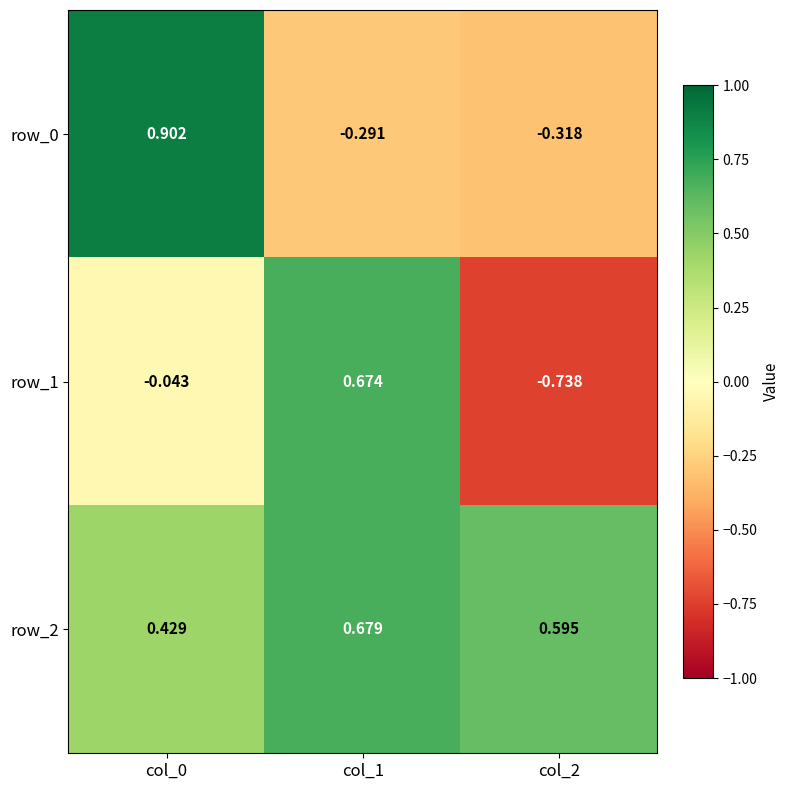

True or false: row_1 has a value of -0.1 at col_0.

False